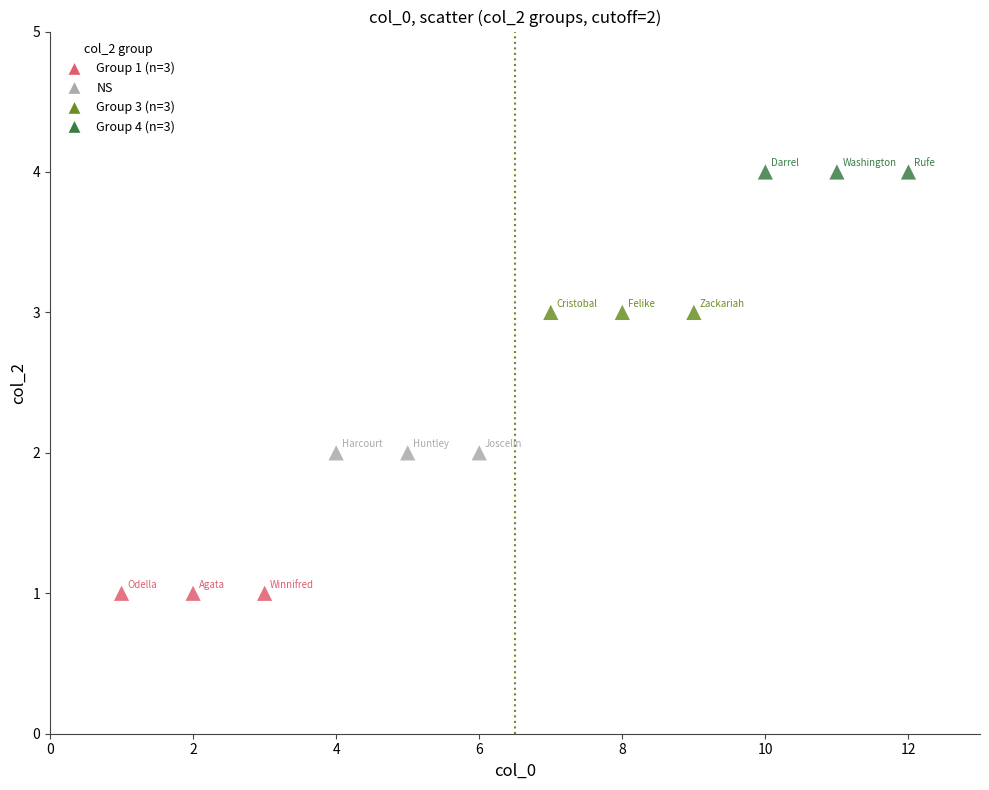

Which series reaches the maximum Y coordinate?

Group 4 (n=3)